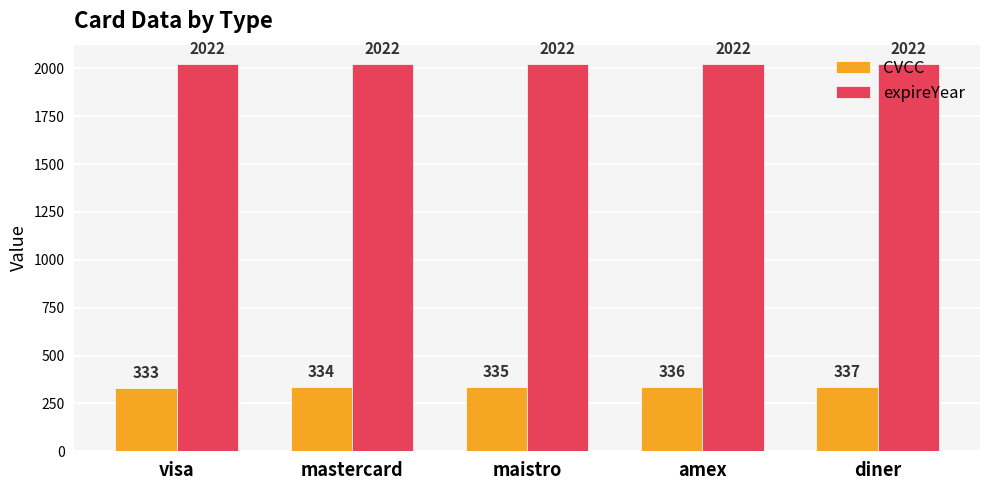

What is the maximum value for CVCC?

337